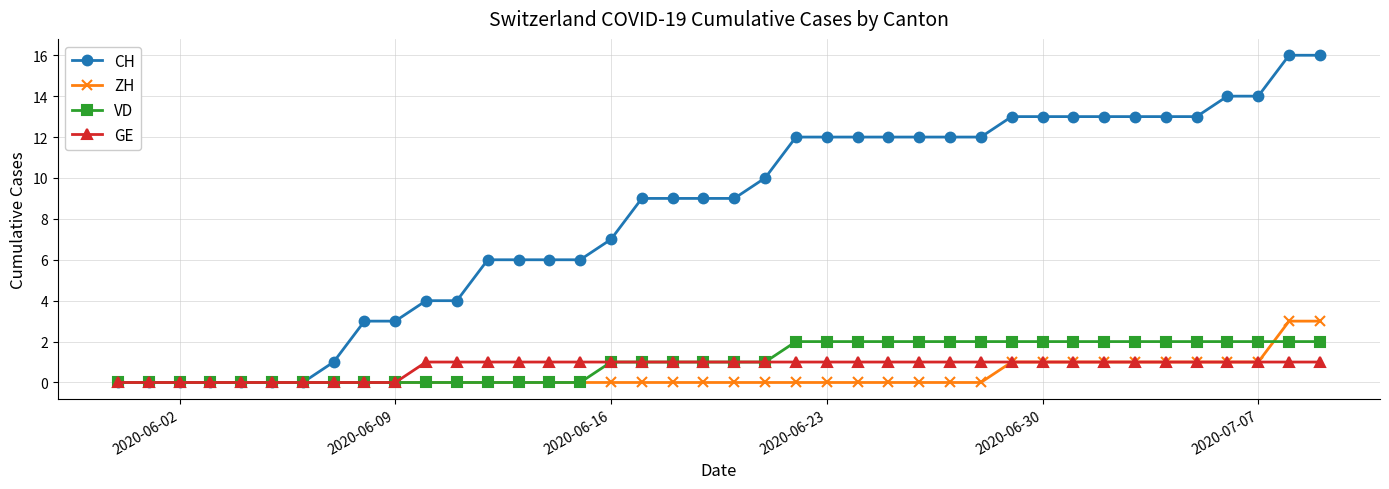

Rank the series by their maximum value, from highest to lowest.

CH, ZH, VD, GE